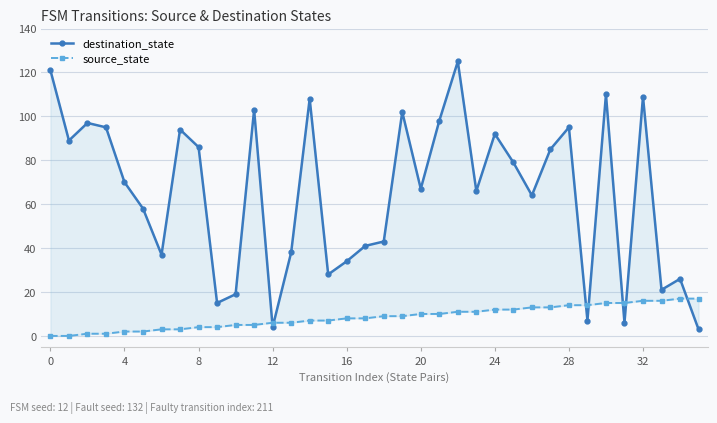

What are all the series names shown in the legend?

destination_state, source_state